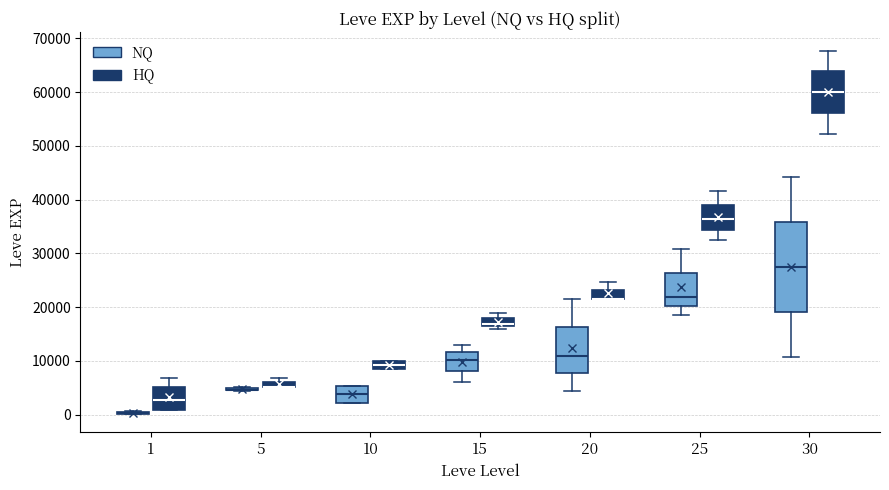

Which box is the tallest, from its lower edge to its upper edge?

30 (NQ)